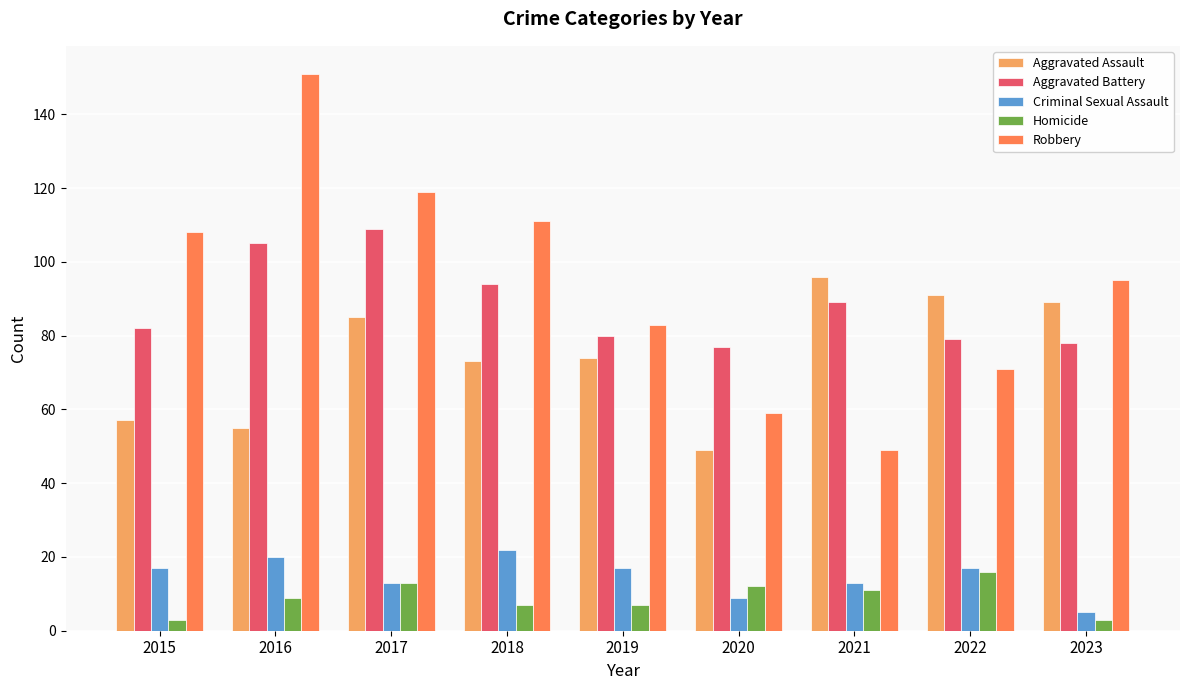

Reading left to right, extract all data points from this chart.

Aggravated Assault: 57	55	85	73	74	49	96	91	89
Aggravated Battery: 82	105	109	94	80	77	89	79	78
Criminal Sexual Assault: 17	20	13	22	17	9	13	17	5
Homicide: 3	9	13	7	7	12	11	16	3
Robbery: 108	151	119	111	83	59	49	71	95